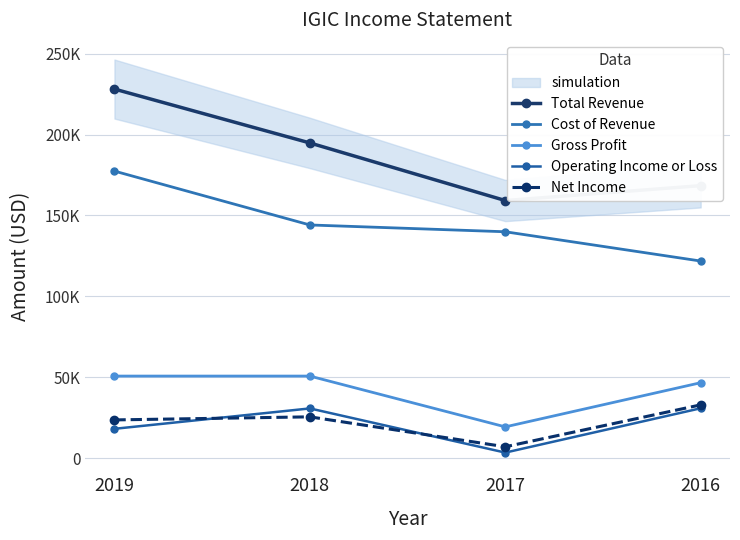

Rank the series by their maximum value, from lowest to highest.

Operating Income or Loss, Net Income, Gross Profit, Cost of Revenue, Total Revenue